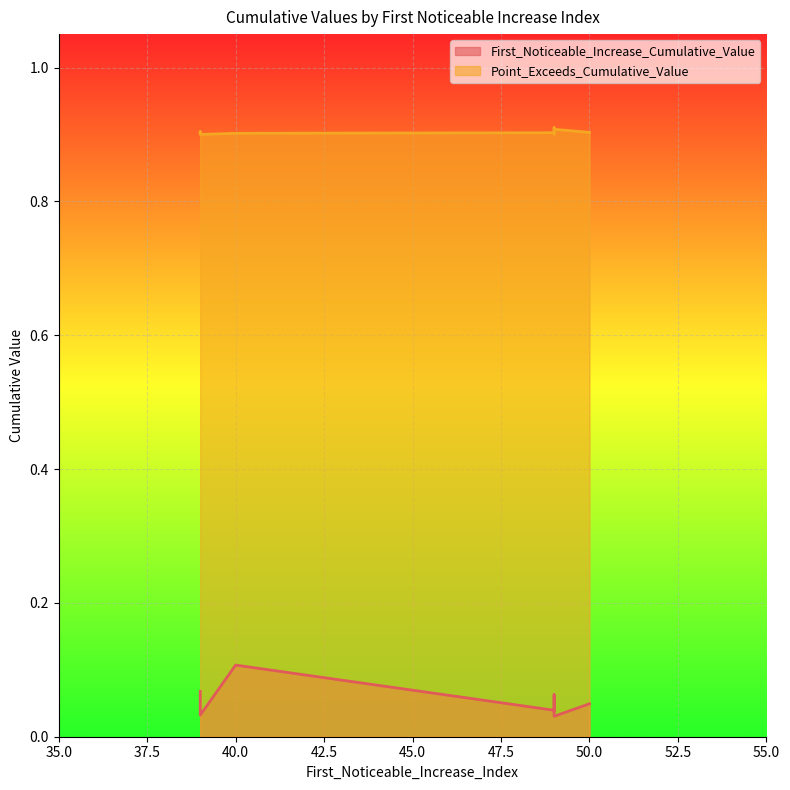

Which series has the widest spread of values?

First_Noticeable_Increase_Cumulative_Value